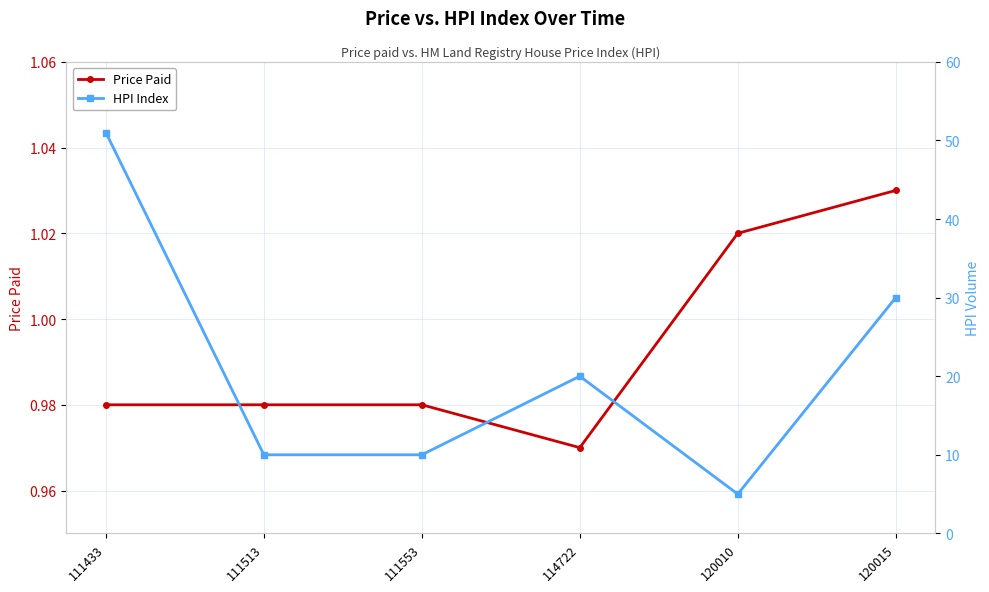

Reading right to left, list all the values displayed in this chart.

Price Paid: 120015=1.0	120010=1.0	114722=1.0	111553=1.0	111513=1.0	111433=1.0
HPI Index: 120015=30.0	120010=5.0	114722=20.0	111553=10.0	111513=10.0	111433=51.0